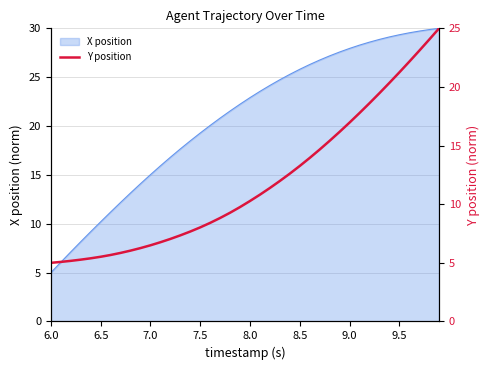

What is the lowest value of the X position series?

5.0